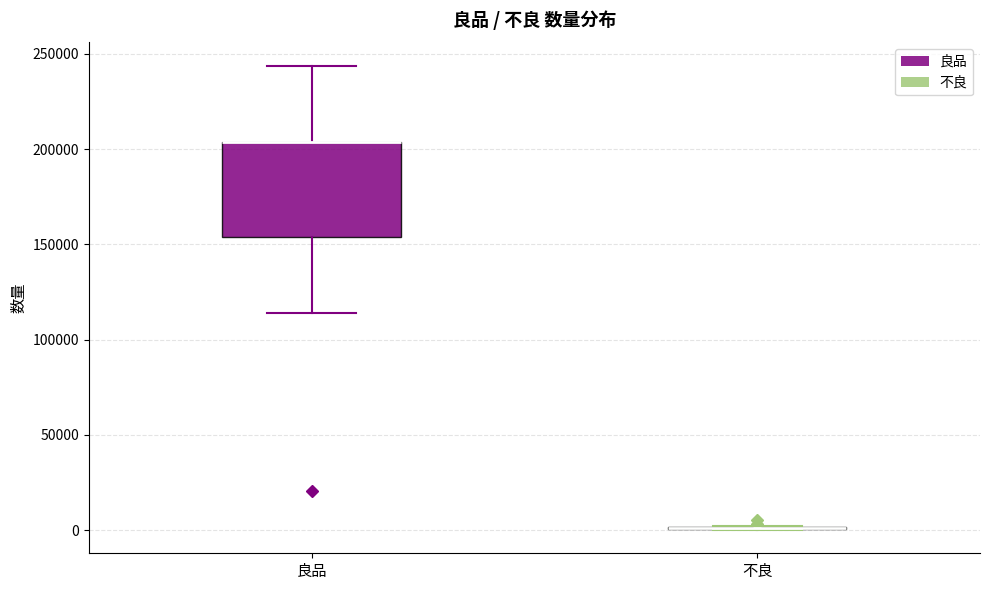

Which box is the tallest, from its lower edge to its upper edge?

良品